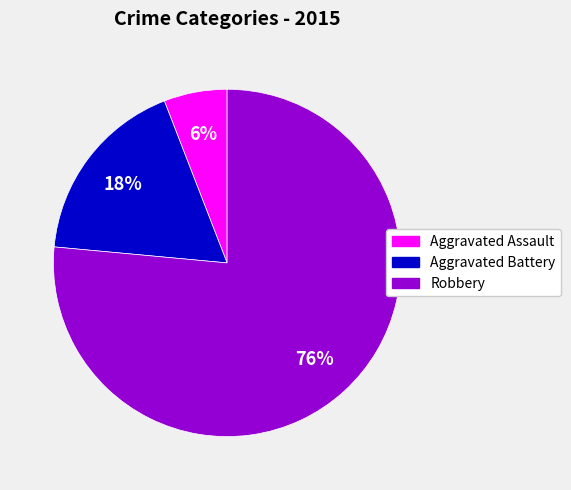

Which category accounts for the majority?

Robbery